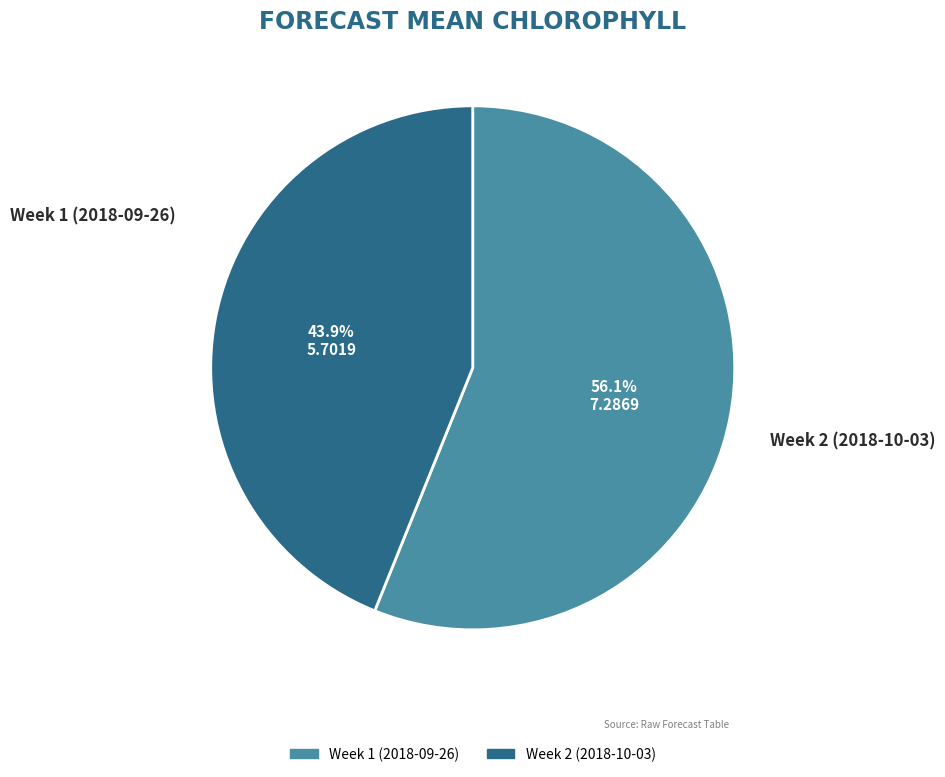

The Week 1 (2018-09-26) slice represents 64% of the pie. True or false?

False